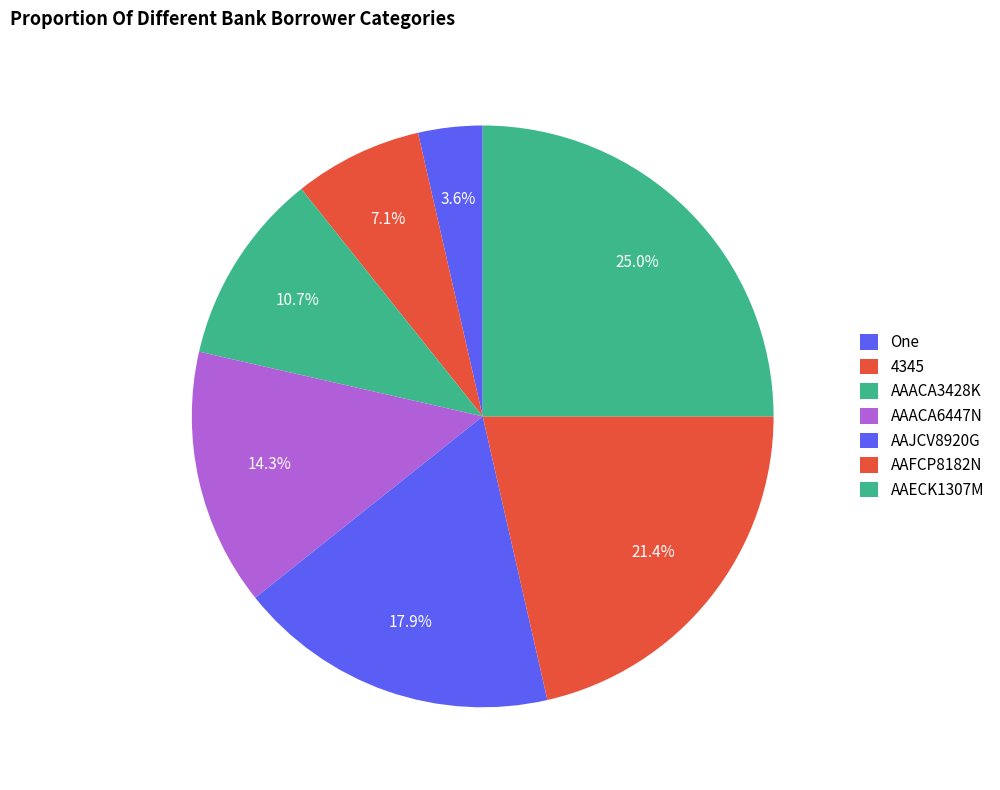

How many segments does this pie chart have?

7